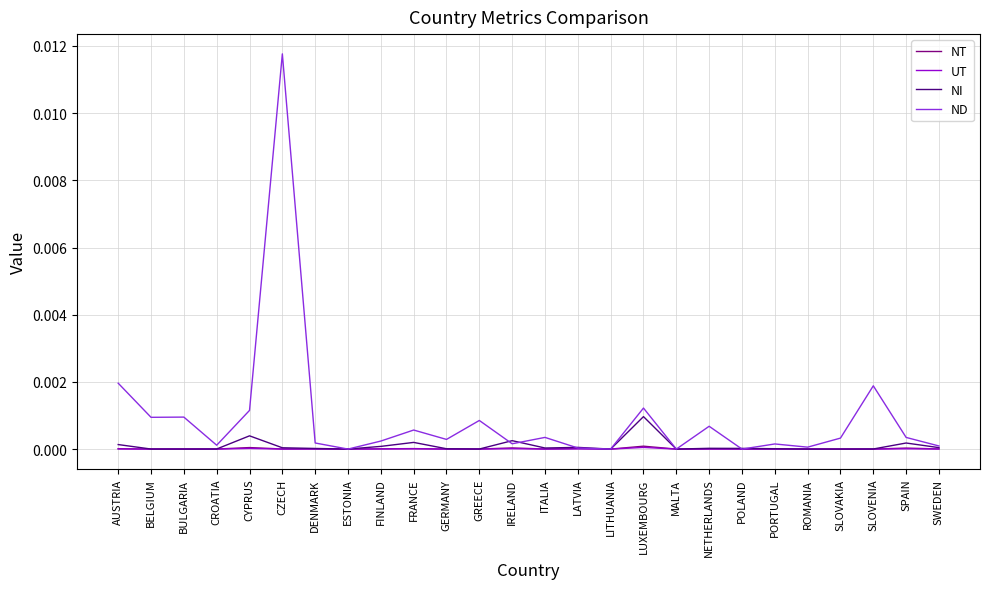

What position from the left is MALTA?

18